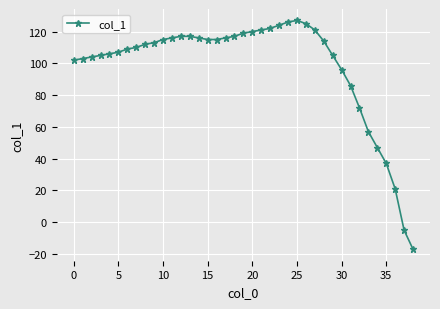

What is the smallest value displayed?

-17